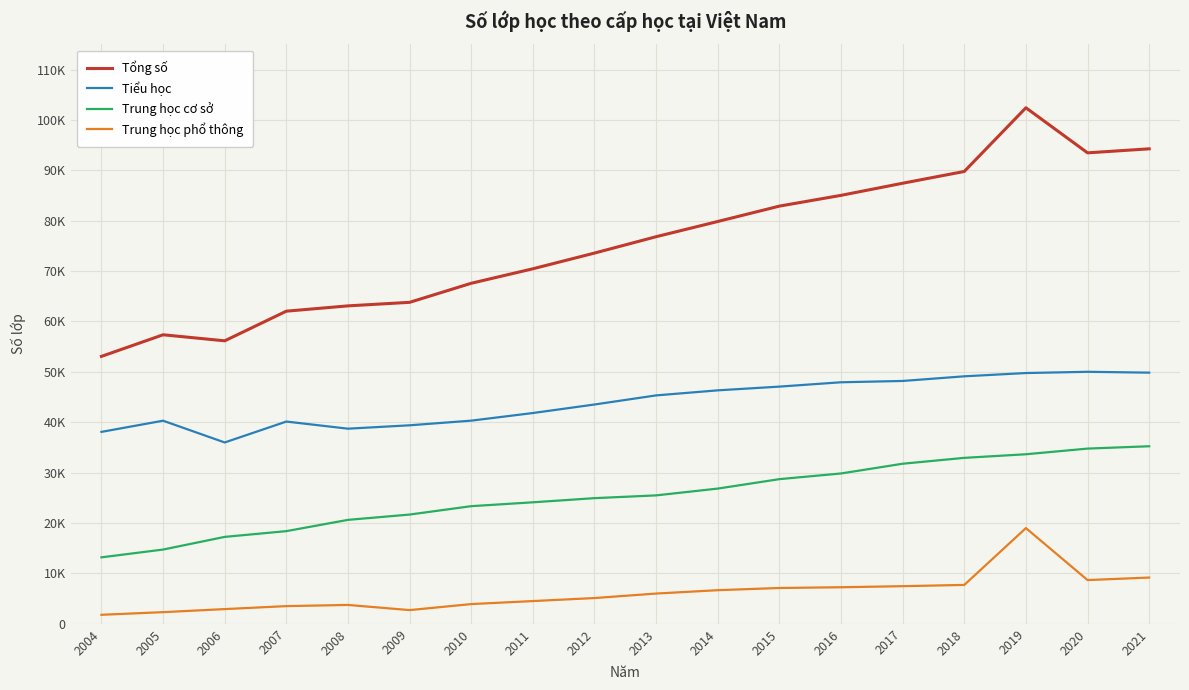

List the series in order of their peak value, lowest first.

Trung học phổ thông, Trung học cơ sở, Tiểu học, Tổng số